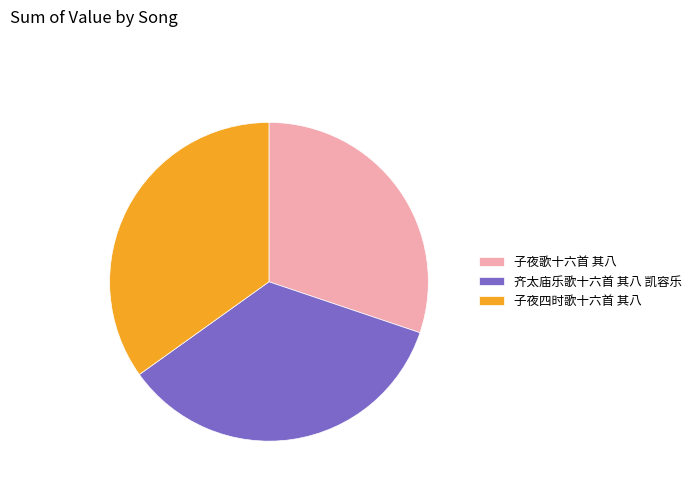

Is the sum of 子夜四时歌十六首 其八 and 子夜歌十六首 其八 greater than half?

Yes